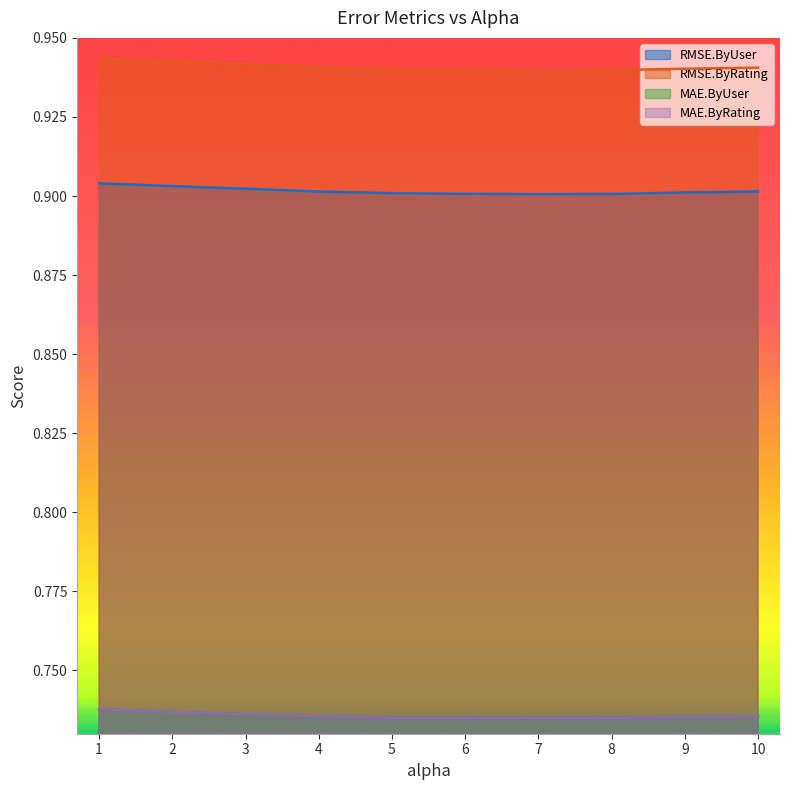

What is the label of the 6th point from the left?

6.0